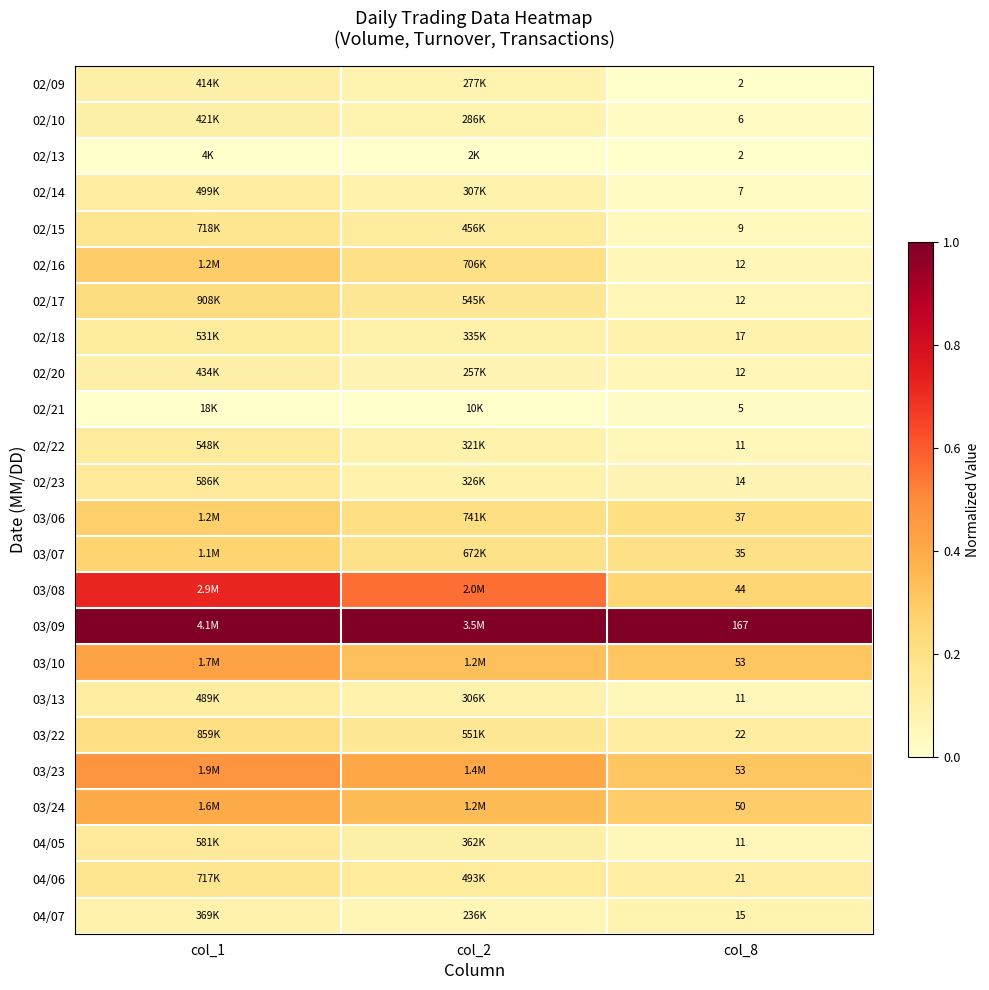

List the series in order of their peak value, lowest first.

02/13, 02/21, 04/07, 02/09, 02/10, 02/20, 03/13, 02/14, 02/18, 02/22, 04/05, 02/23, 04/06, 02/15, 03/22, 02/17, 03/07, 03/06, 02/16, 03/24, 03/10, 03/23, 03/08, 03/09